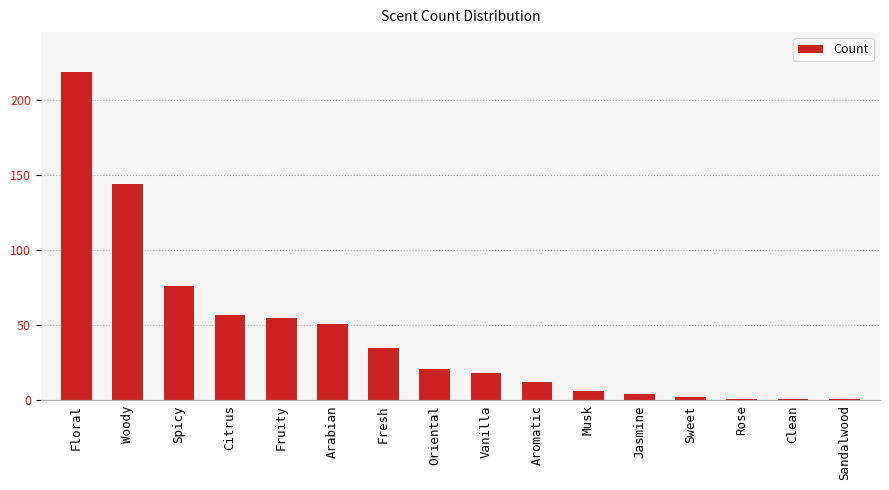

What is the change in value from Oriental to Musk?

-15